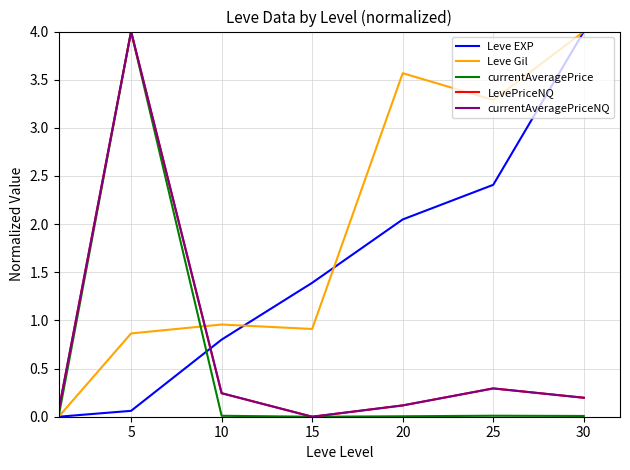

After their last crossing, which series has the higher values: Leve Gil or currentAveragePriceNQ?

Leve Gil